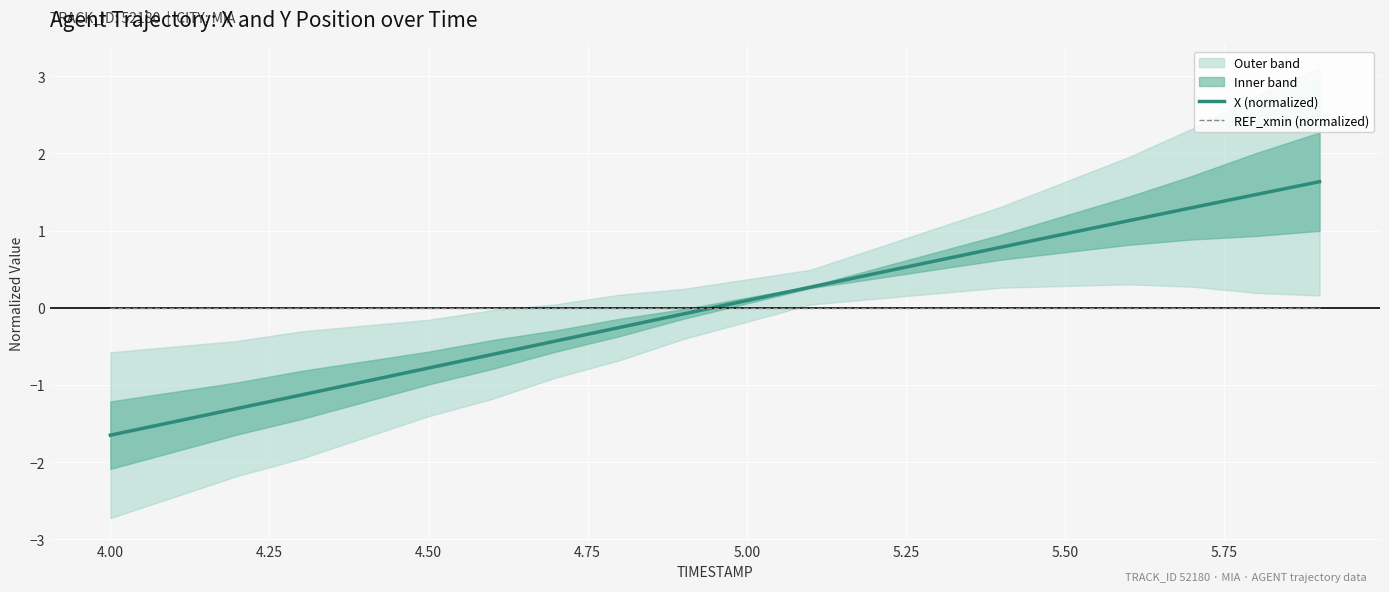

True or false: X (normalized) has a value of 0.3 at 5.50.

False